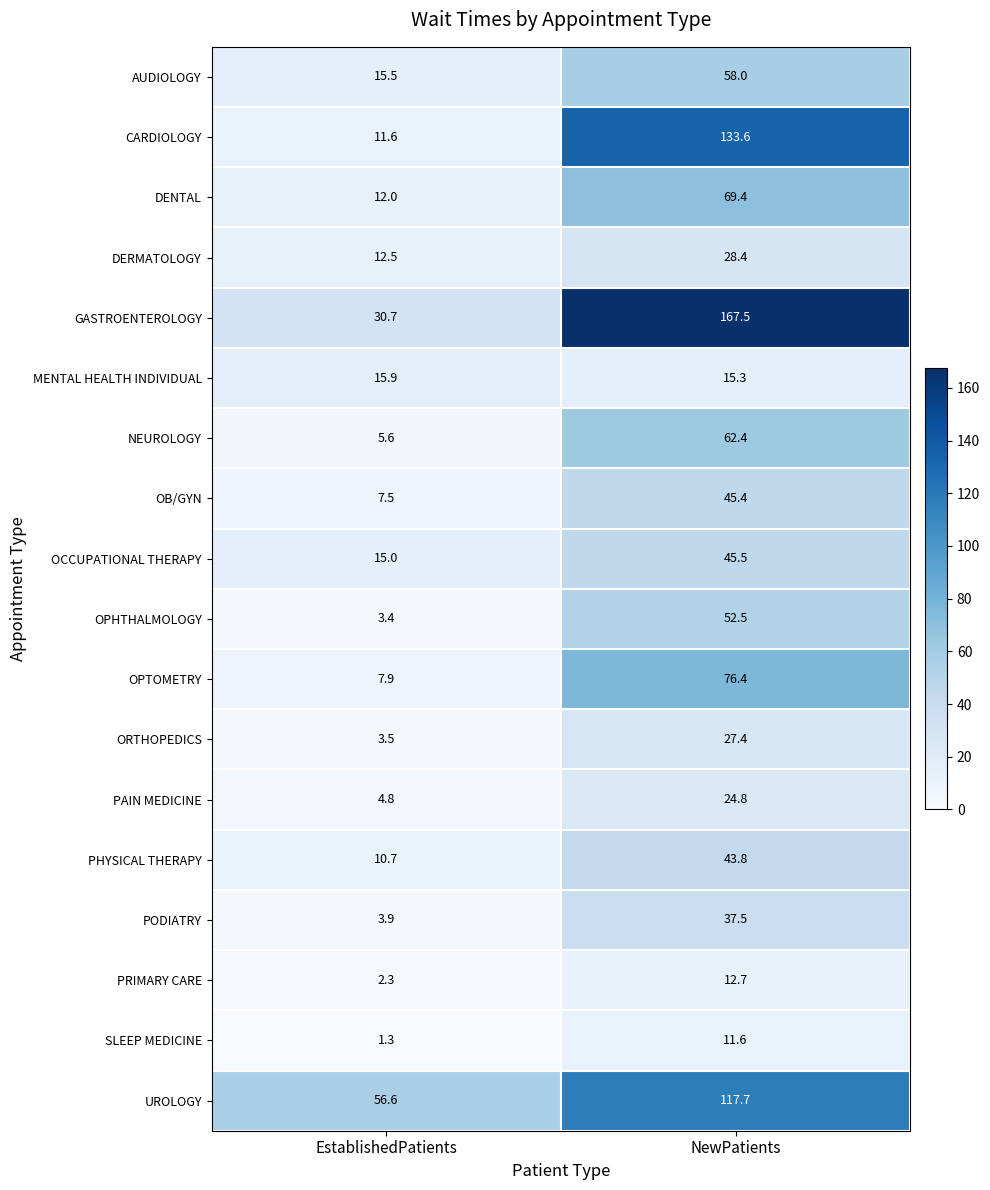

Rank the series by their maximum value, from highest to lowest.

GASTROENTEROLOGY, CARDIOLOGY, UROLOGY, OPTOMETRY, DENTAL, NEUROLOGY, AUDIOLOGY, OPHTHALMOLOGY, OCCUPATIONAL THERAPY, OB/GYN, PHYSICAL THERAPY, PODIATRY, DERMATOLOGY, ORTHOPEDICS, PAIN MEDICINE, MENTAL HEALTH INDIVIDUAL, PRIMARY CARE, SLEEP MEDICINE